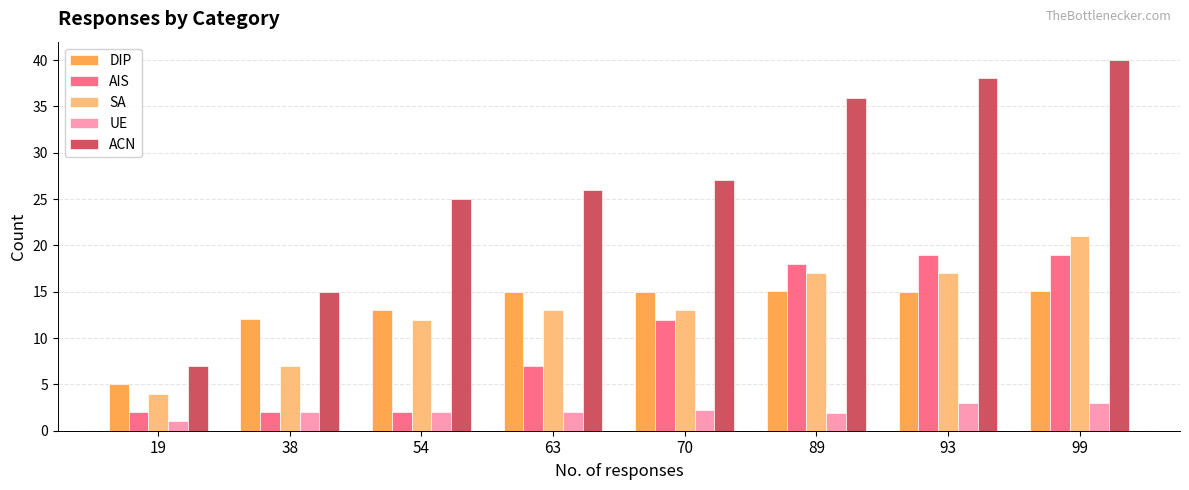

Rank the series at 70 from highest to lowest value.

ACN, DIP, SA, AIS, UE